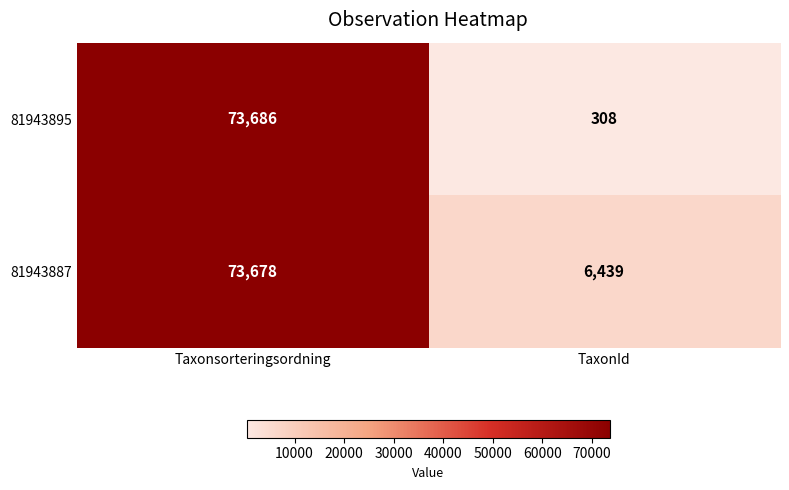

What is the minimum value shown in the chart?

308